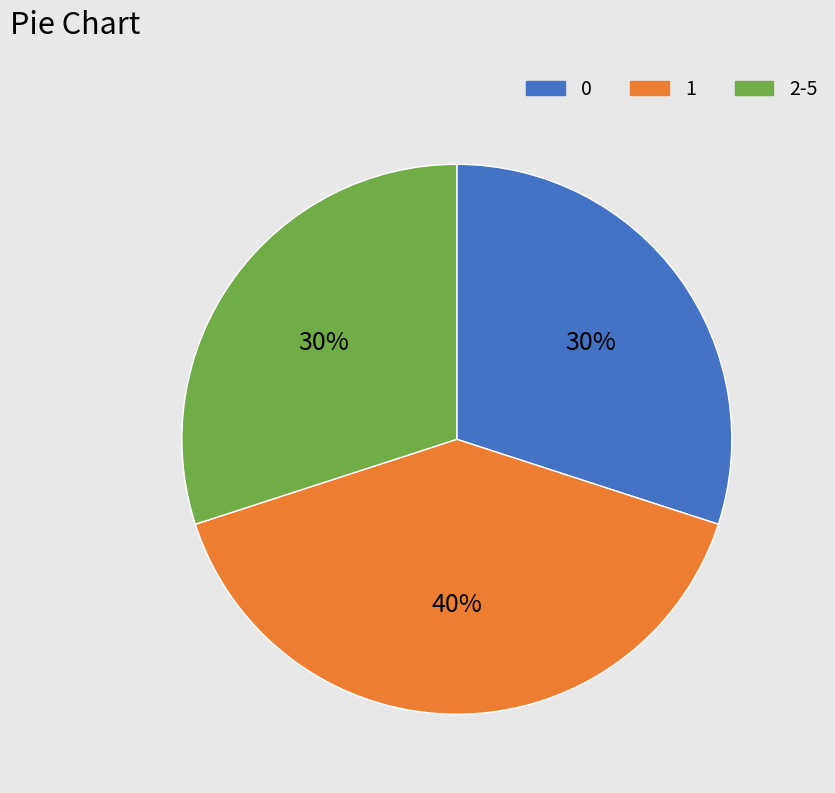

Is there a majority slice in this chart?

No